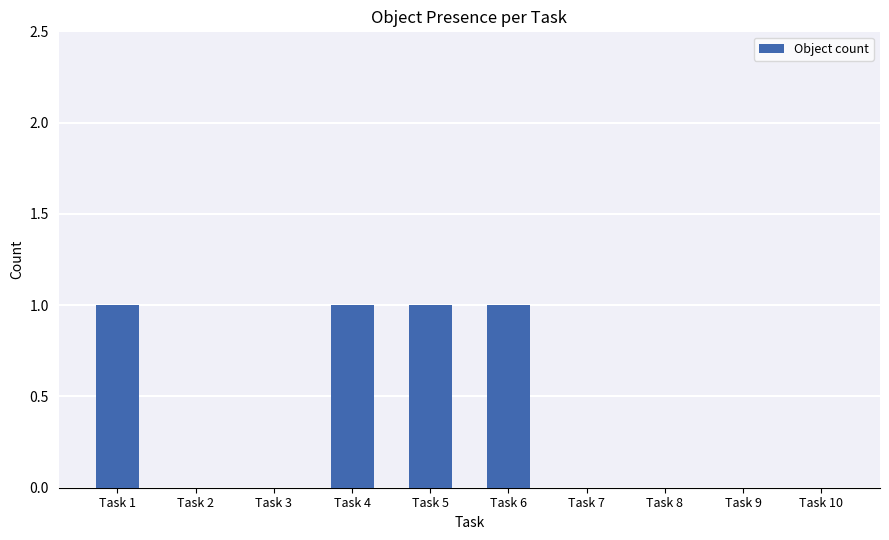

How many values are between 0 and 1?

10